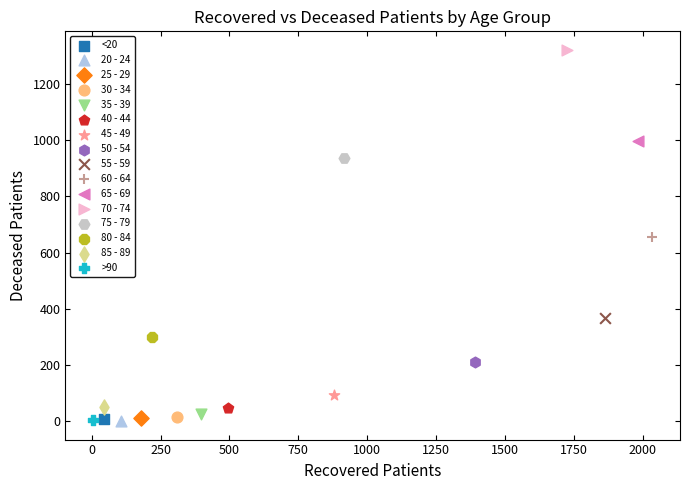

What are all the series names shown in the legend?

<20, 20 - 24, 25 - 29, 30 - 34, 35 - 39, 40 - 44, 45 - 49, 50 - 54, 55 - 59, 60 - 64, 65 - 69, 70 - 74, 75 - 79, 80 - 84, 85 - 89, >90